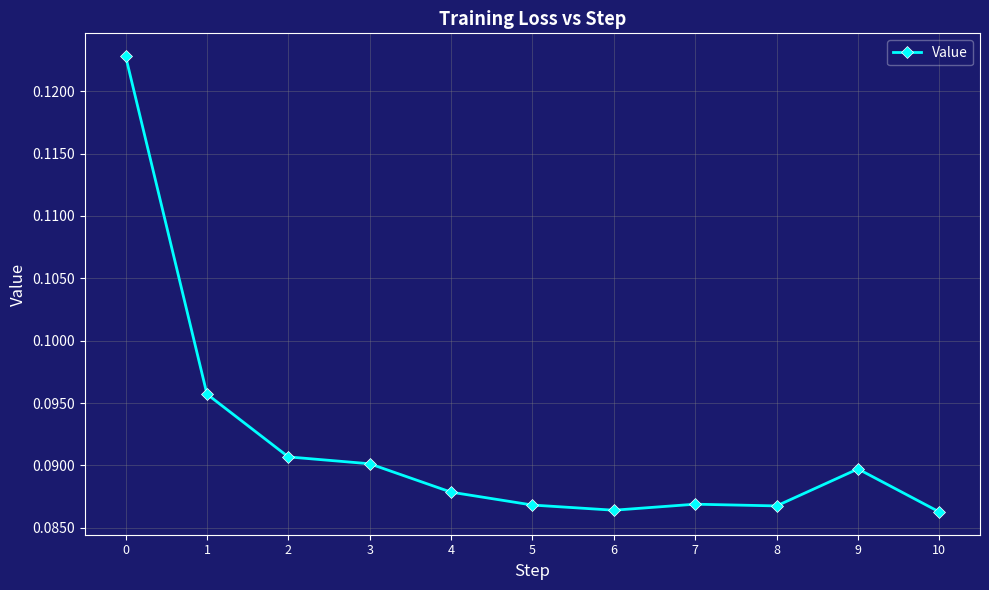

What is the sum of all values?

1.0